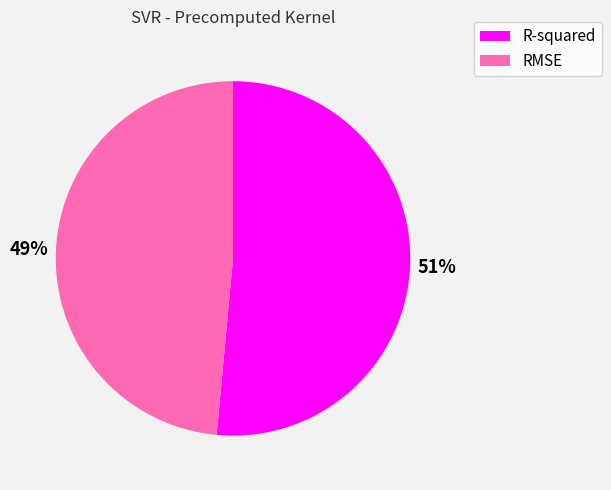

How many segments does this pie chart have?

2